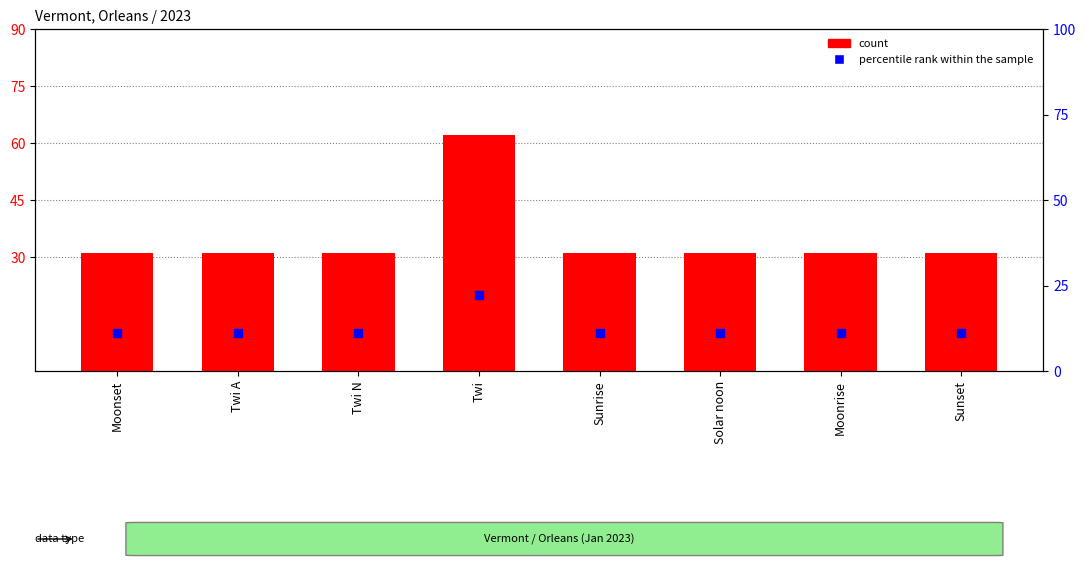

Is the value of percentile rank within the sample at Sunset greater than the value of count at Twi N?

No